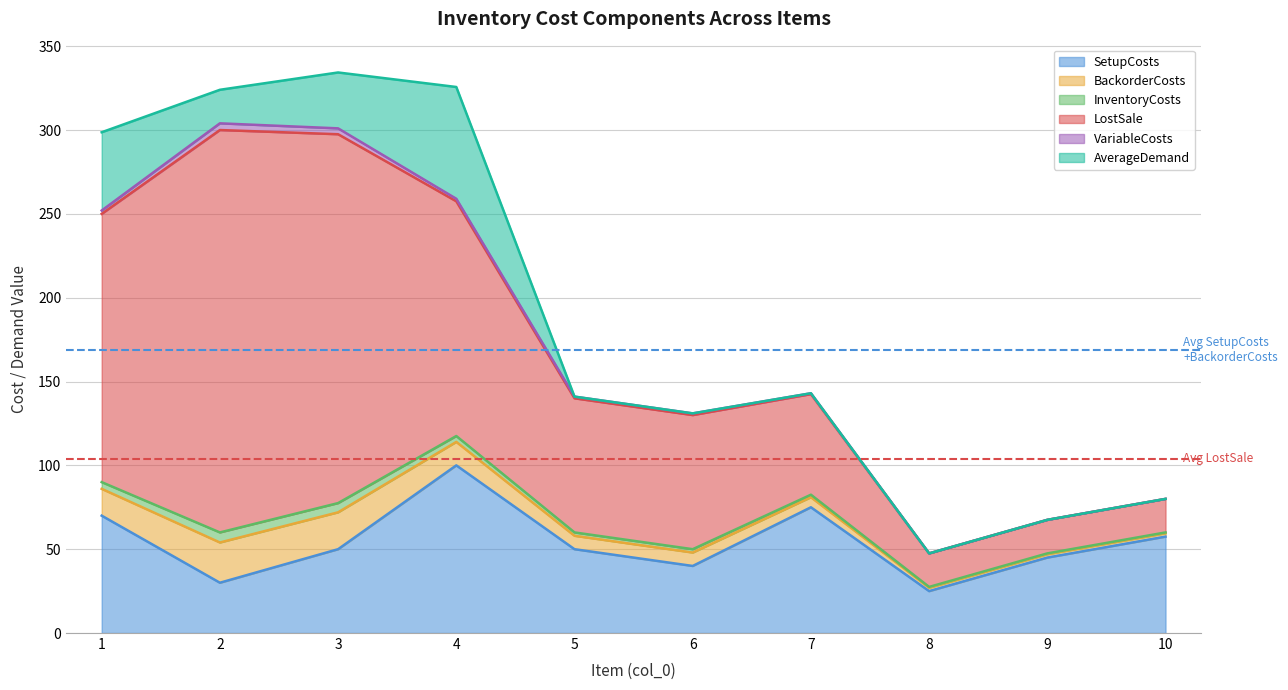

What is the sum of the AverageDemand values at 1 and 3?

80.0